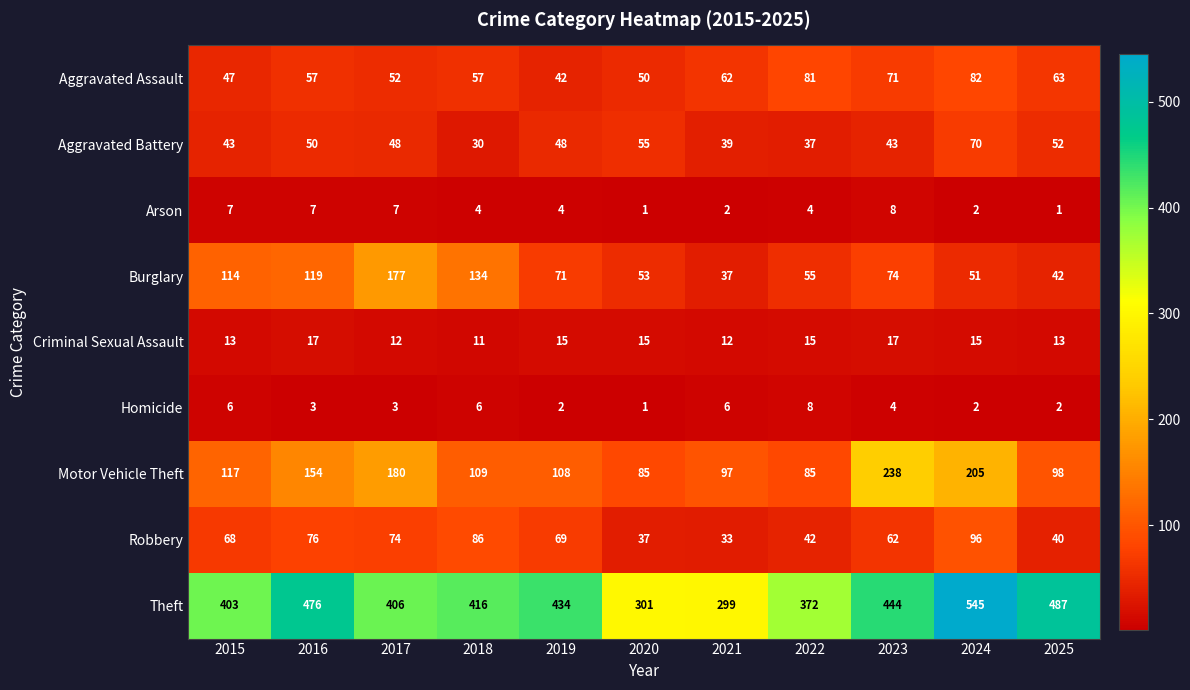

What is the average value of the Theft series?

417